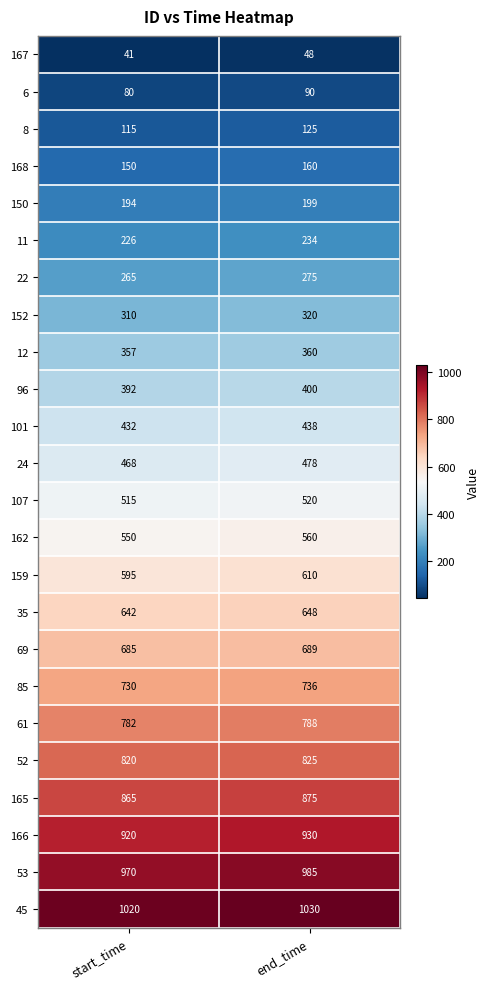

The value of 52 at start_time is 221. True or false?

False